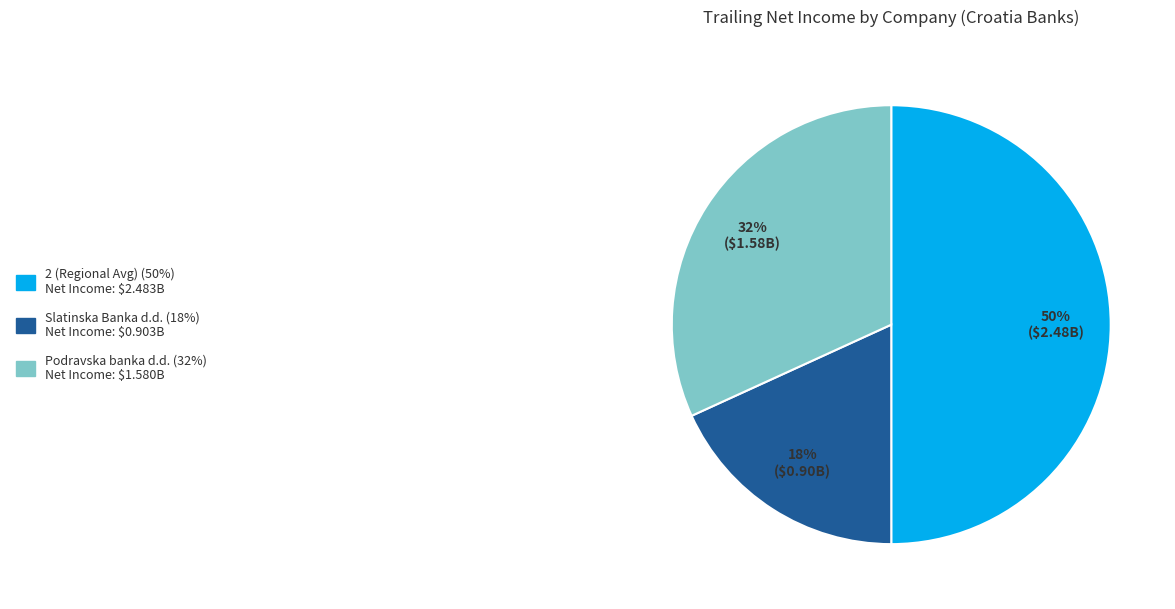

To the nearest percent, what is the average slice percentage?

33%